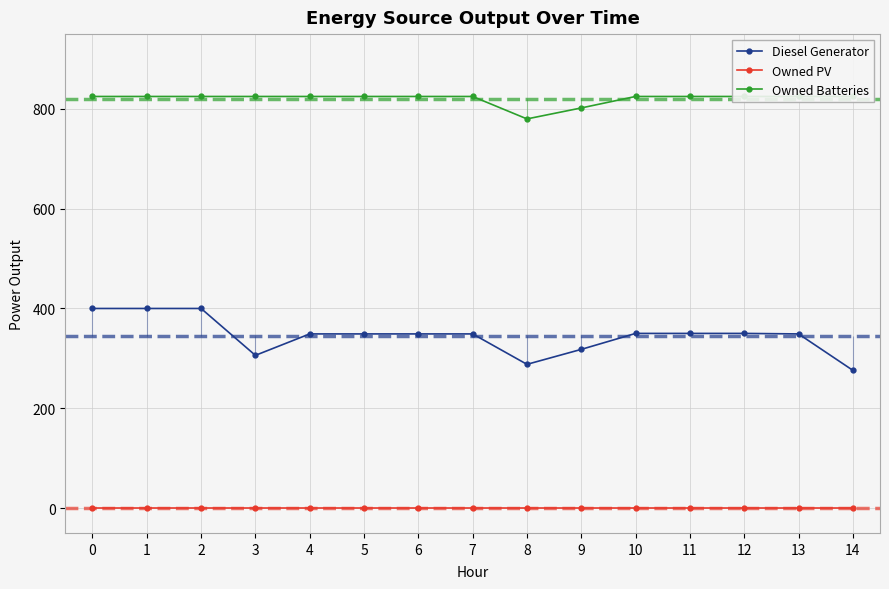

What are all the series names shown in the legend?

Diesel Generator, Owned PV, Owned Batteries